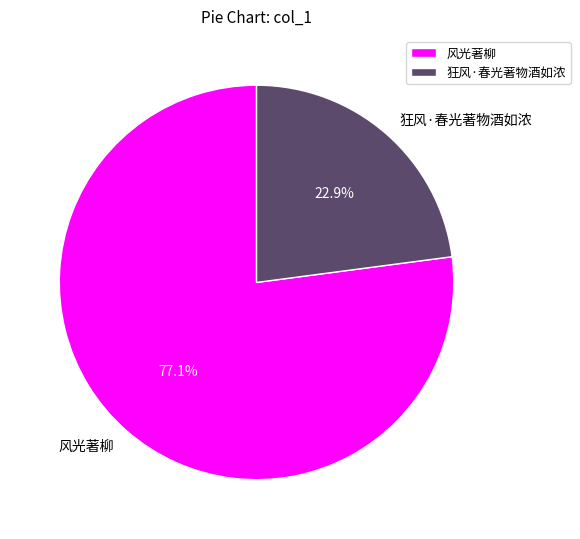

How many slices are in this pie chart?

2